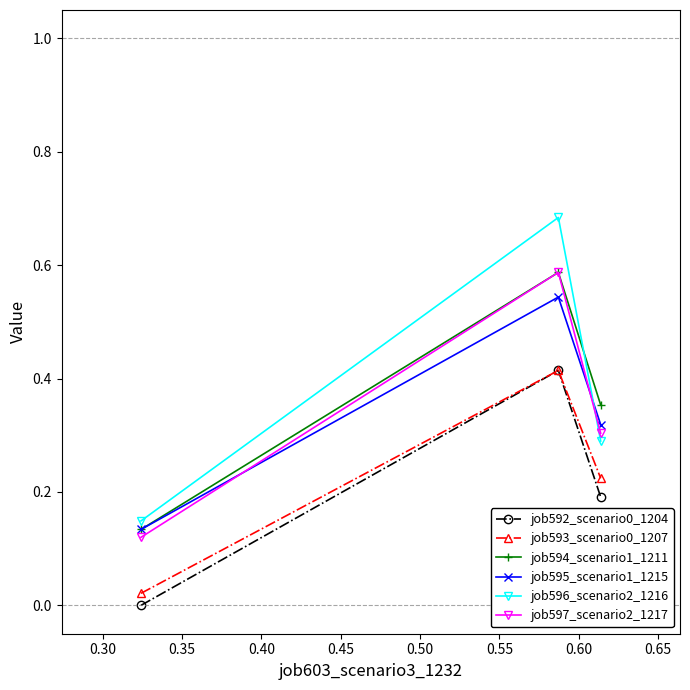

How many categories are shown in the chart?

3